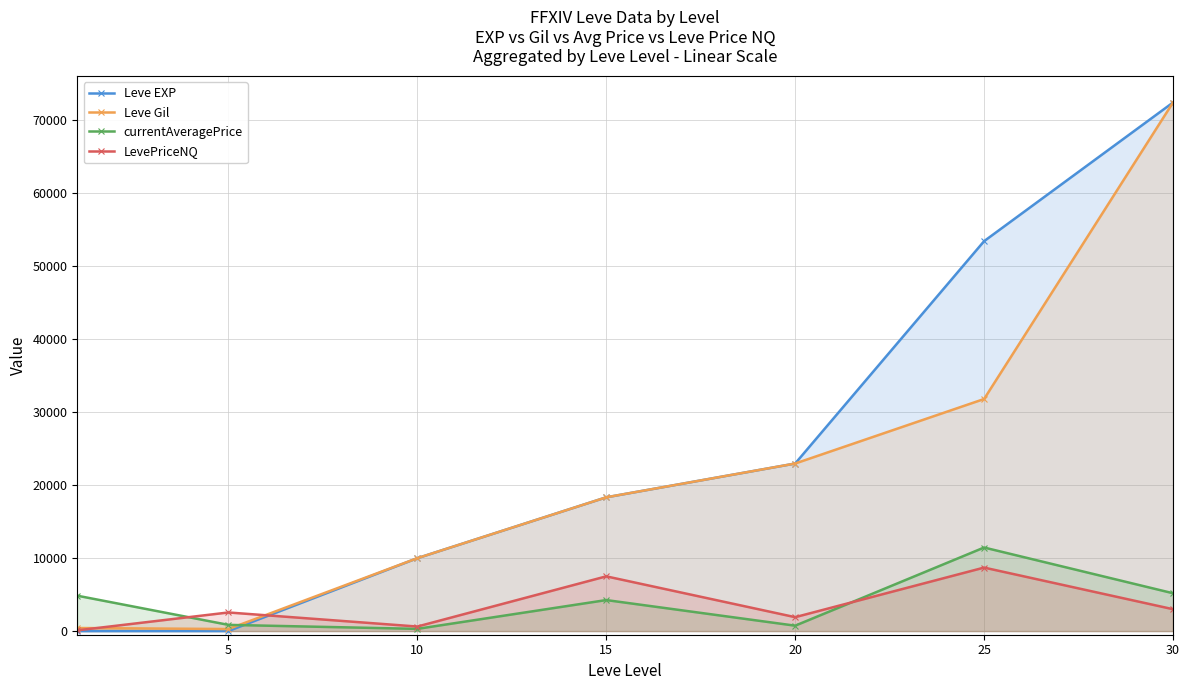

Between 20 and 30, which series saw the biggest shift?

Leve EXP